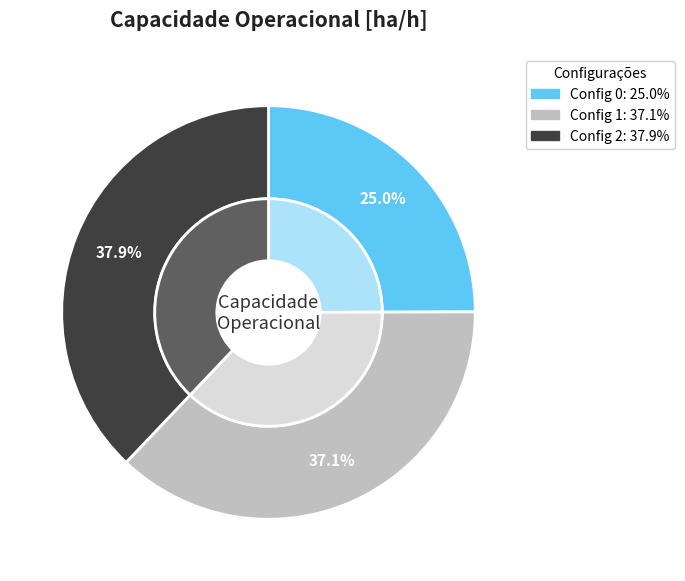

To the nearest percent, what is the difference between the largest and smallest slice percentages?

13%